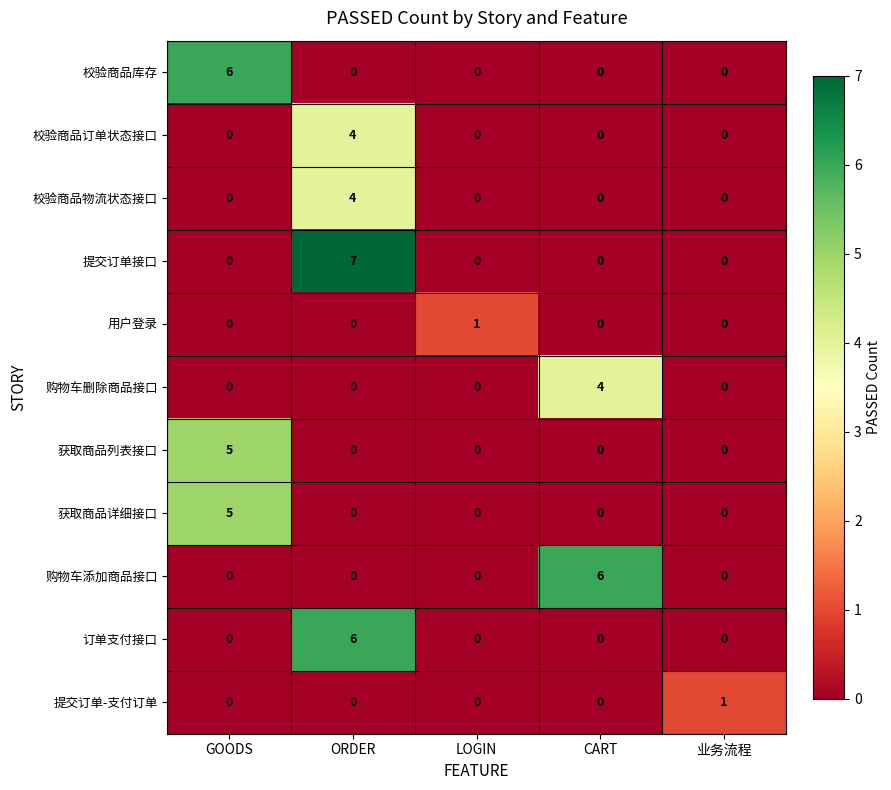

True or false: 购物车删除商品接口 has a value of 3 at CART.

False